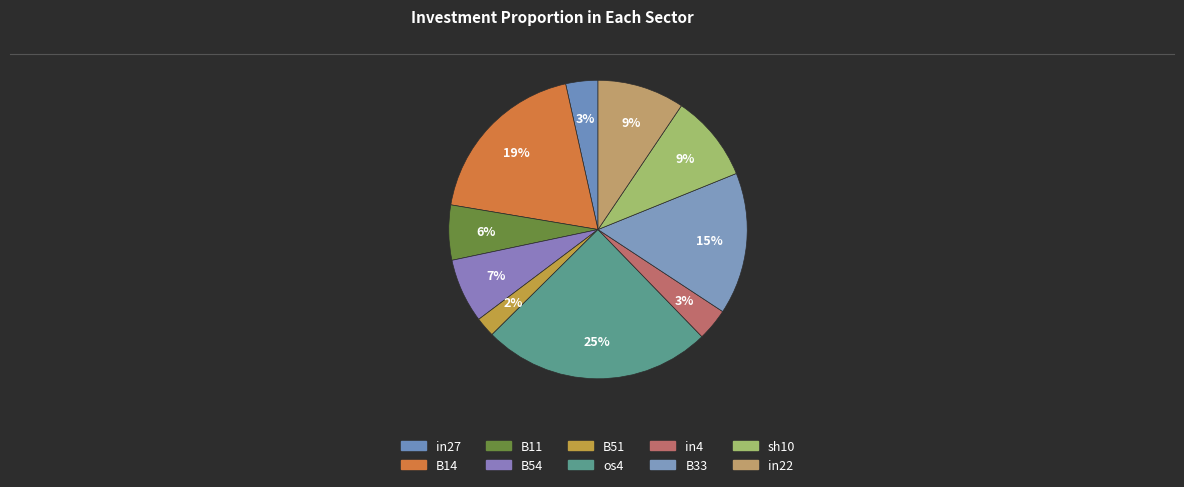

How many slices are in this pie chart?

10